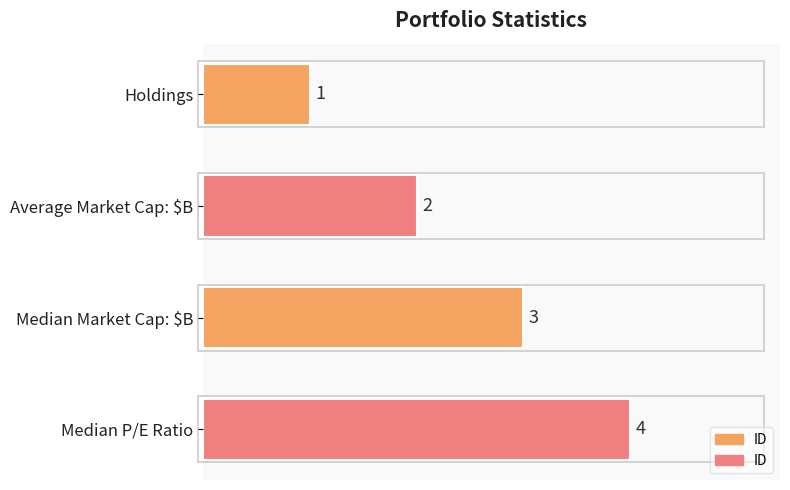

At which label is the value closest to 2?

Average Market Cap: $B